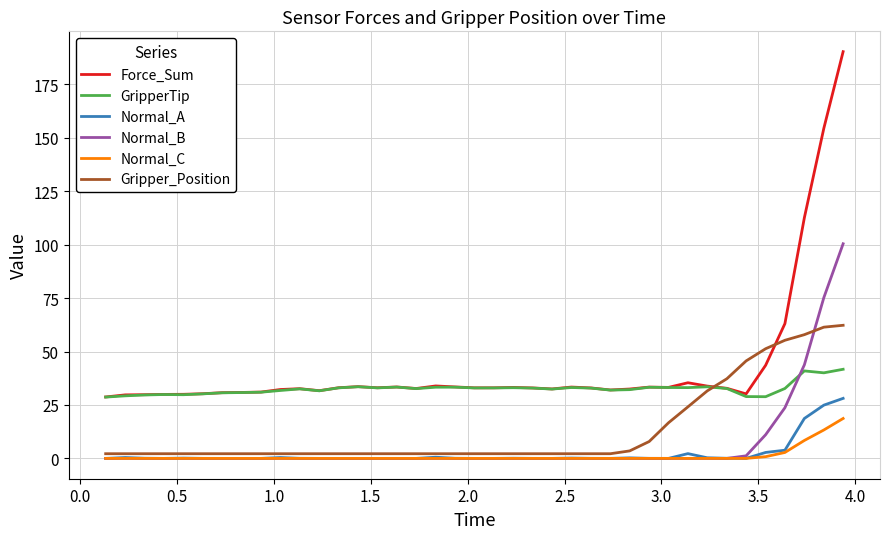

Rank the series by their maximum value, from lowest to highest.

Normal_C, Normal_A, GripperTip, Gripper_Position, Normal_B, Force_Sum